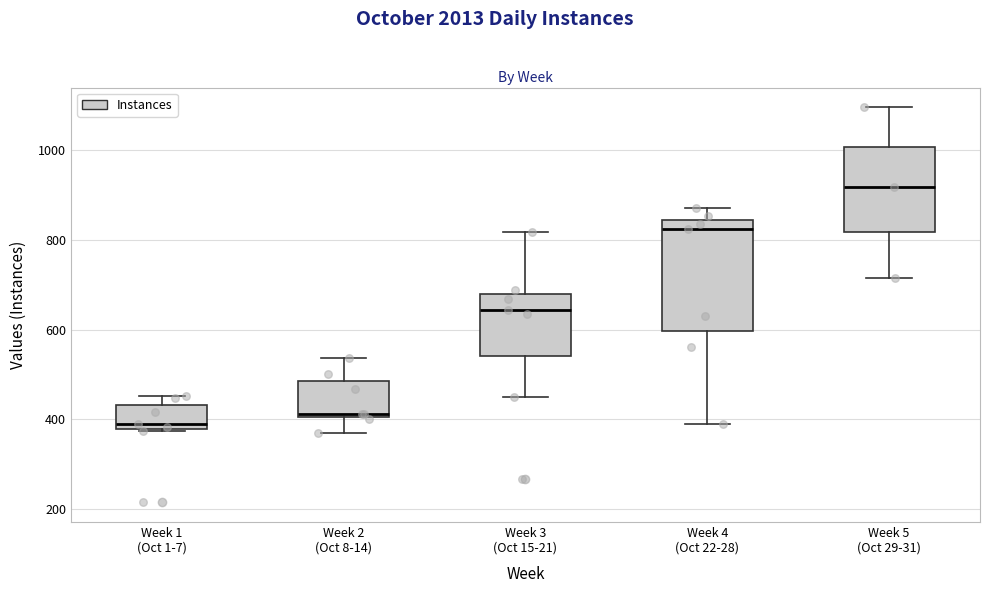

Where does the upper whisker of the box for Week 3 (Oct 15-21) end on the y-axis? The values are not printed on the chart, so give them approximately, as read against the axis.

820